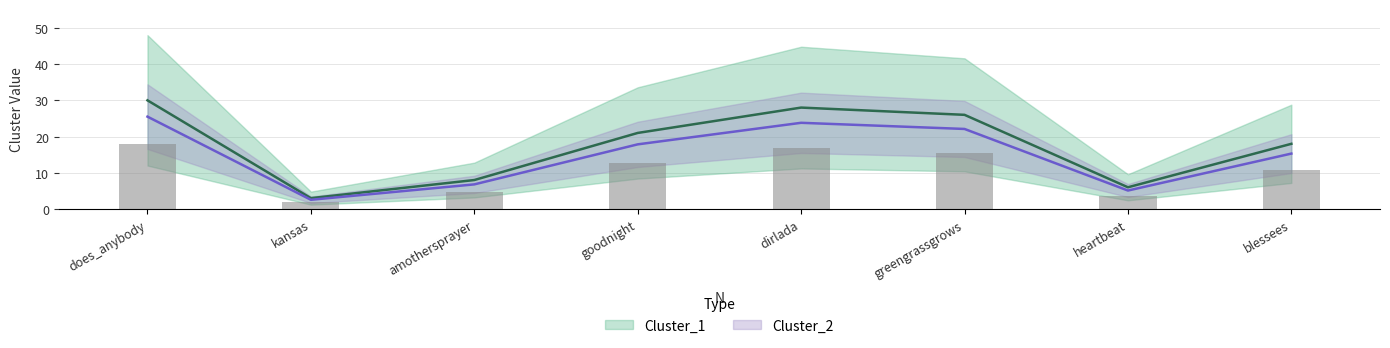

Which series has the largest total across all categories?

Cluster_1